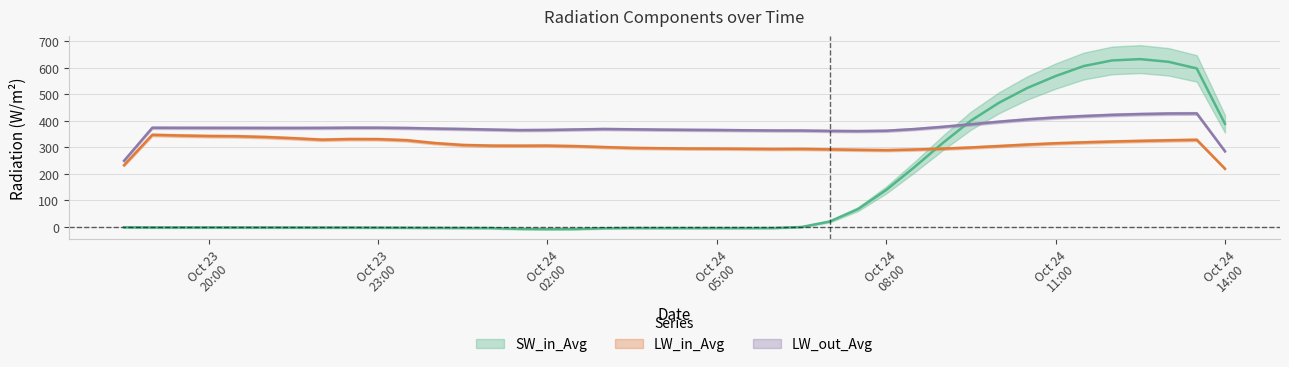

What is the maximum value for LW_out_Avg?

428.4